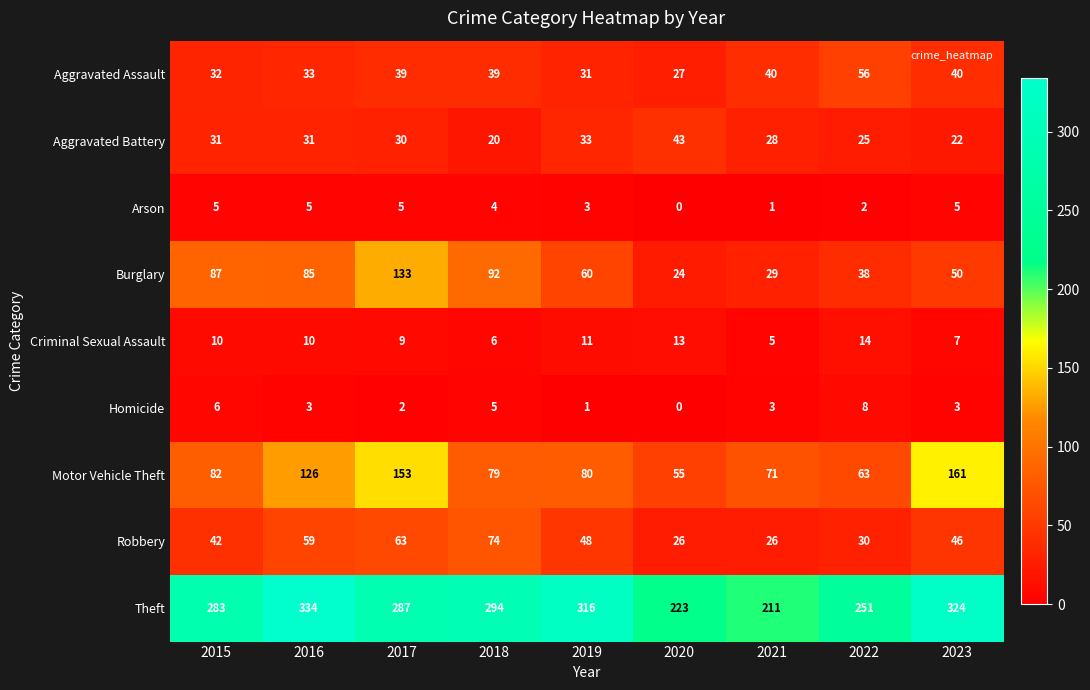

What is the spread (max minus min) of values at 2020?

223